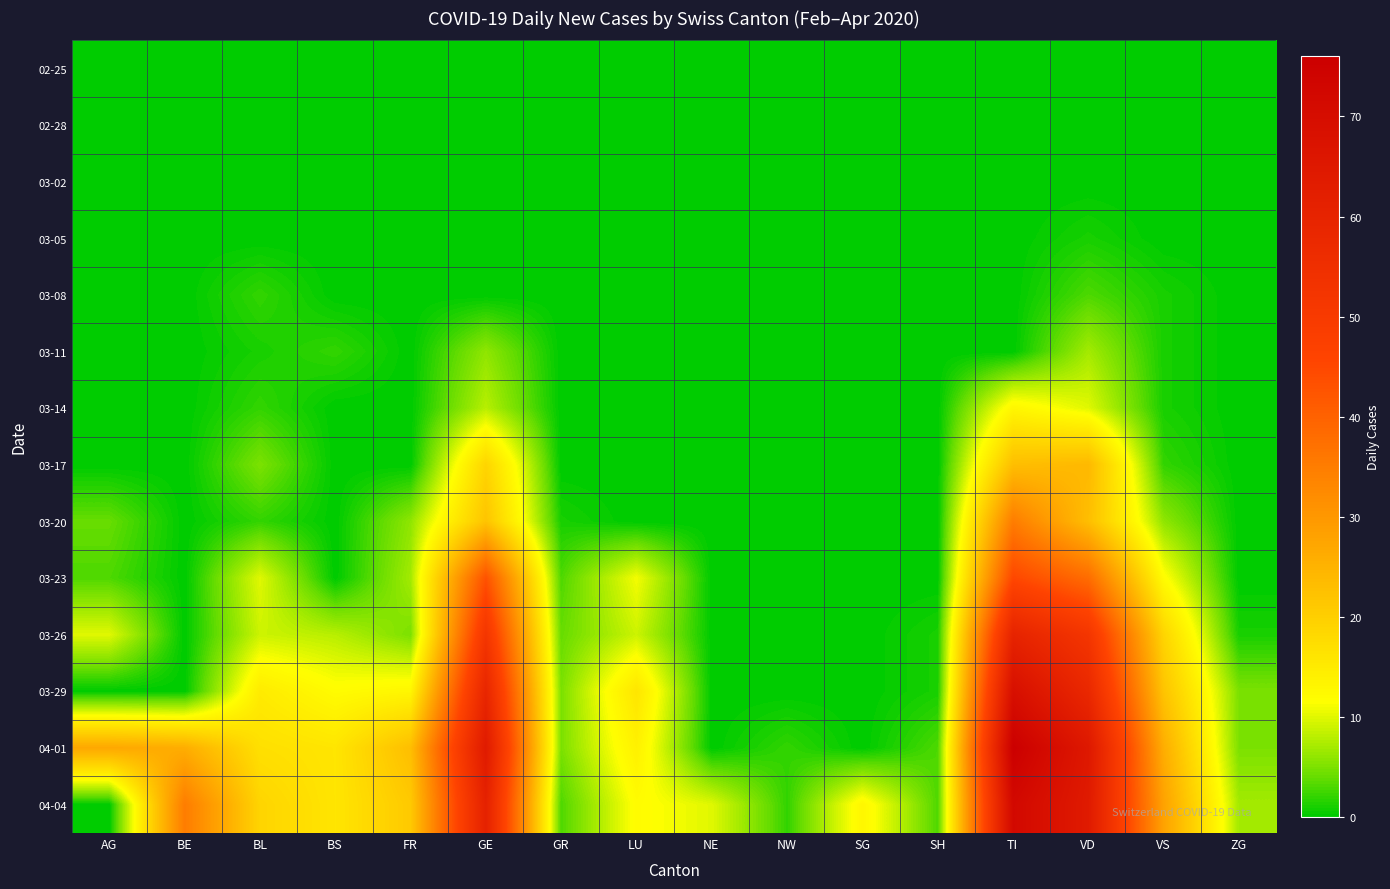

Reading left to right, list all the values displayed in this chart.

02-25: AG=0	BE=0	BL=0	BS=0	FR=0	GE=0	GR=0	LU=0	NE=0	NW=0	SG=0	SH=0	TI=0	VD=0	VS=0	ZG=0
02-28: AG=0	BE=0	BL=0	BS=0	FR=0	GE=0	GR=0	LU=0	NE=0	NW=0	SG=0	SH=0	TI=0	VD=0	VS=0	ZG=0
03-02: AG=0	BE=0	BL=0	BS=0	FR=0	GE=0	GR=0	LU=0	NE=0	NW=0	SG=0	SH=0	TI=0	VD=0	VS=0	ZG=0
03-05: AG=0	BE=0	BL=0	BS=0	FR=0	GE=0	GR=0	LU=0	NE=0	NW=0	SG=0	SH=0	TI=0	VD=1	VS=0	ZG=0
03-08: AG=0	BE=0	BL=2	BS=0	FR=0	GE=0	GR=0	LU=0	NE=0	NW=0	SG=0	SH=0	TI=0	VD=3	VS=1	ZG=0
03-11: AG=0	BE=0	BL=1	BS=2	FR=0	GE=6	GR=0	LU=0	NE=0	NW=0	SG=0	SH=0	TI=0	VD=7	VS=1	ZG=0
03-14: AG=0	BE=0	BL=2	BS=0	FR=0	GE=8	GR=0	LU=0	NE=0	NW=0	SG=0	SH=0	TI=13	VD=10	VS=1	ZG=0
03-17: AG=0	BE=0	BL=5	BS=0	FR=0	GE=19	GR=0	LU=0	NE=0	NW=0	SG=0	SH=0	TI=23	VD=24	VS=2	ZG=0
03-20: AG=4	BE=0	BL=2	BS=0	FR=6	GE=22	GR=1	LU=0	NE=0	NW=0	SG=0	SH=0	TI=35	VD=23	VS=6	ZG=0
03-23: AG=3	BE=0	BL=10	BS=0	FR=7	GE=43	GR=3	LU=11	NE=0	NW=0	SG=0	SH=0	TI=45	VD=38	VS=12	ZG=0
03-26: AG=10	BE=0	BL=9	BS=8	FR=5	GE=52	GR=4	LU=9	NE=0	NW=0	SG=0	SH=1	TI=60	VD=52	VS=19	ZG=1
03-29: AG=0	BE=0	BL=15	BS=12	FR=13	GE=59	GR=5	LU=16	NE=0	NW=0	SG=0	SH=1	TI=69	VD=58	VS=22	ZG=5
04-01: AG=27	BE=26	BL=17	BS=16	FR=23	GE=64	GR=5	LU=14	NE=0	NW=2	SG=0	SH=3	TI=76	VD=65	VS=26	ZG=5
04-04: AG=0	BE=35	BL=19	BS=16	FR=21	GE=61	GR=3	LU=12	NE=10	NW=2	SG=13	SH=3	TI=72	VD=64	VS=28	ZG=7